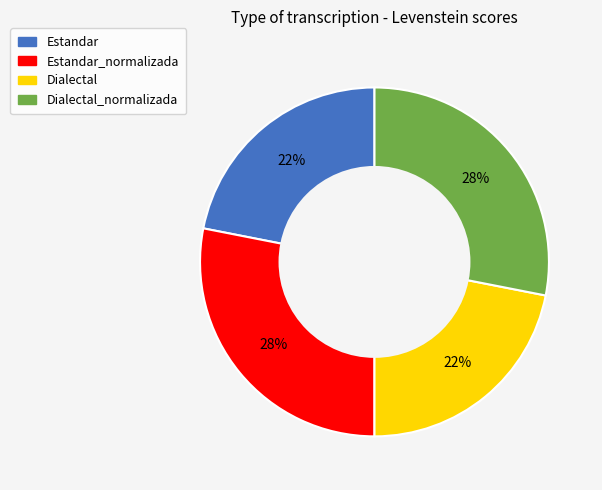

Approximately how many times larger is the value at Estandar compared to Dialectal_normalizada?

0.8